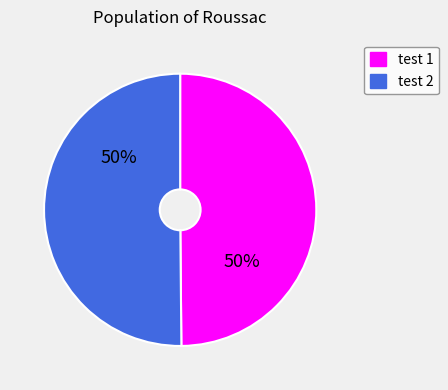

To the nearest percent, what is the average slice percentage?

50%